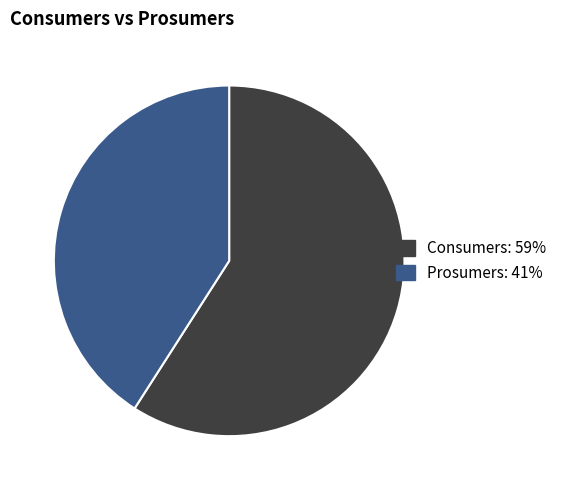

How many slices are in this pie chart?

2